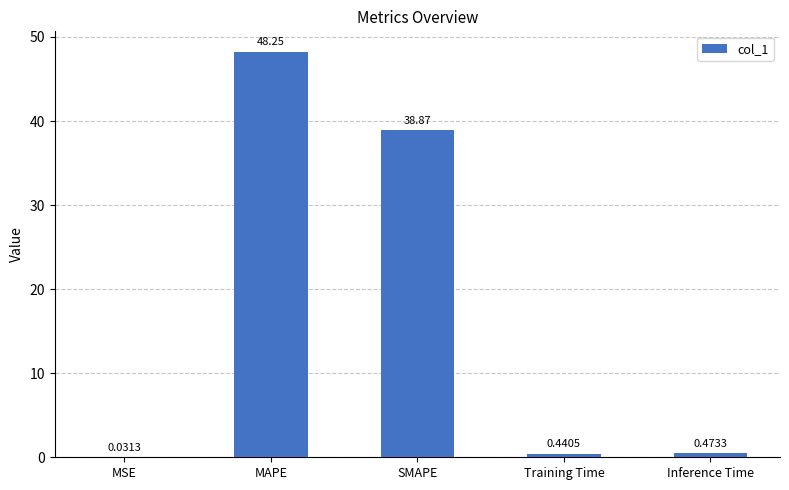

What is the sum of all values?

88.1